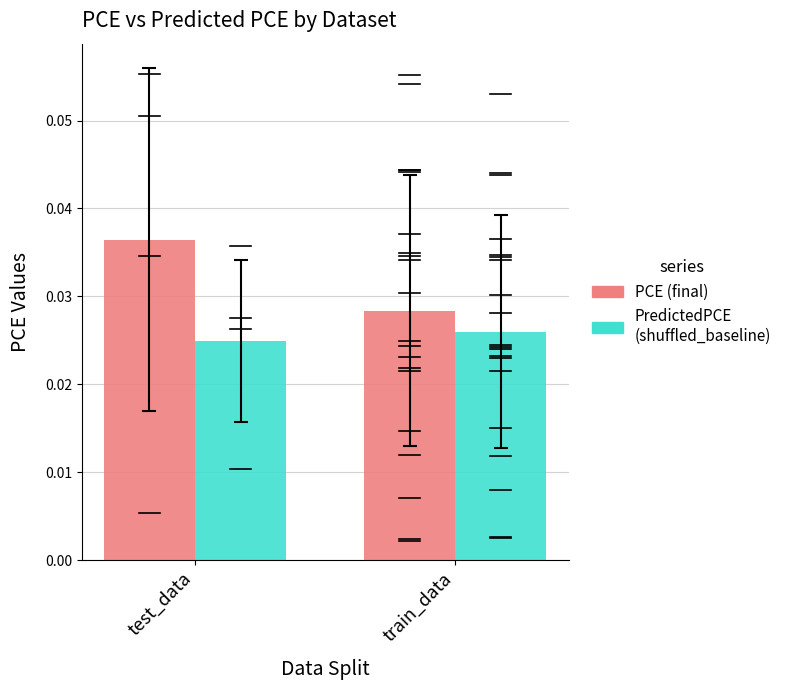

At which label is PCE (final) closest to 0?

train_data